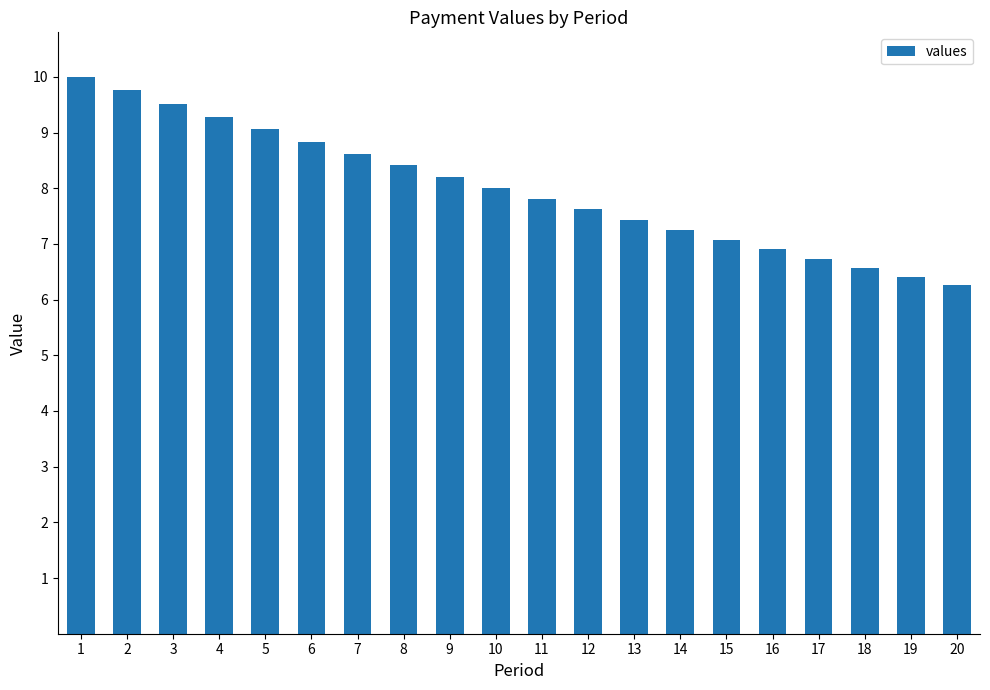

What is the smallest value displayed?

6.3